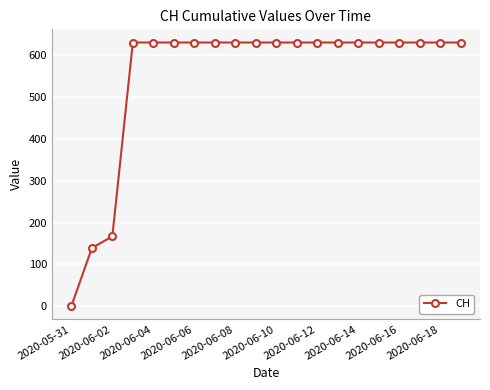

Does the chart display data point markers on the line(s)?

Yes